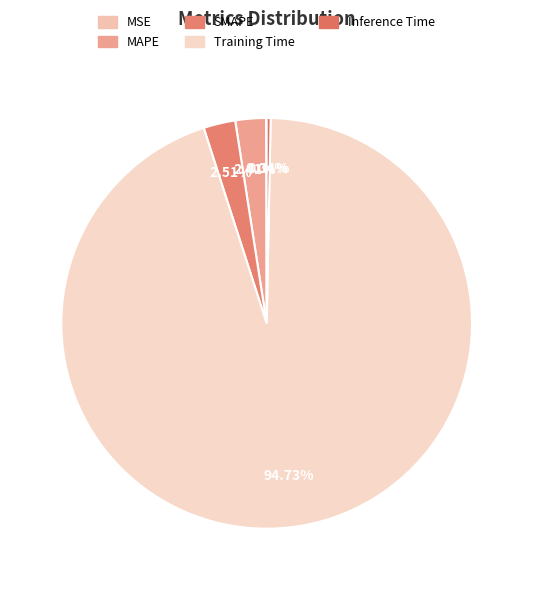

How much of the chart is everything except MSE?

100.0%